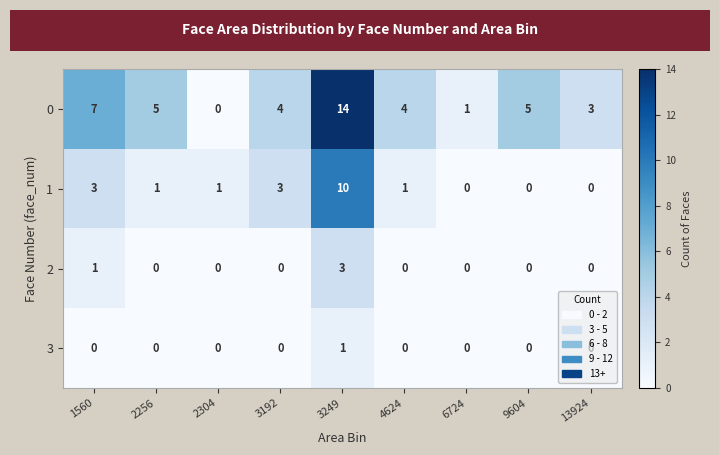

How many categories are shown in the chart?

9